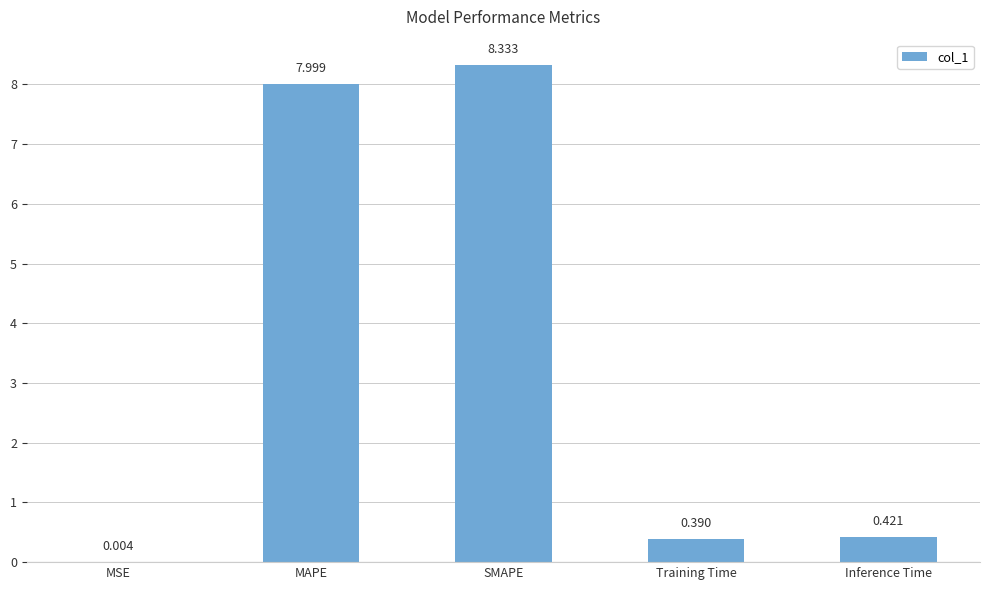

Between Inference Time and MSE, which is larger?

Inference Time